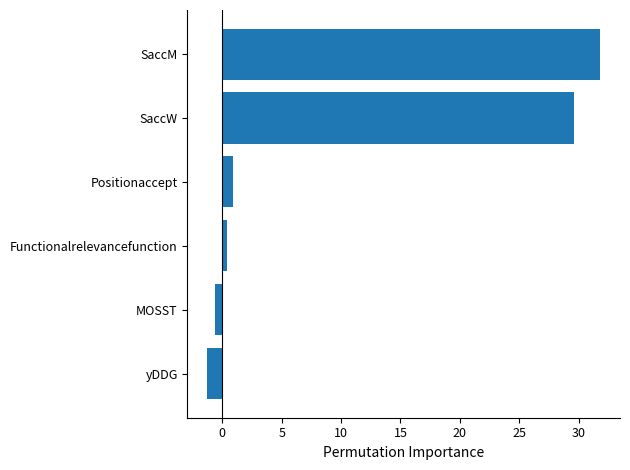

Between SaccW and MOSST, which is larger?

SaccW